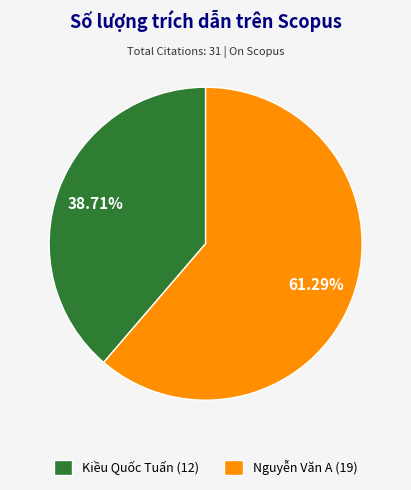

The Nguyễn Văn A slice represents 61% of the pie. True or false?

True